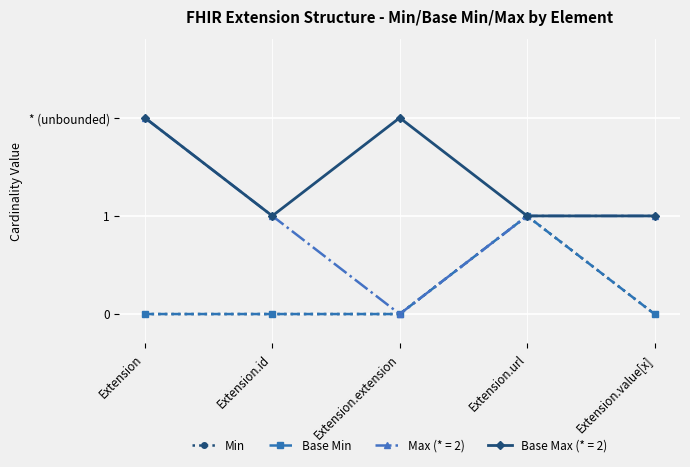

What position from the left is Extension.id?

2